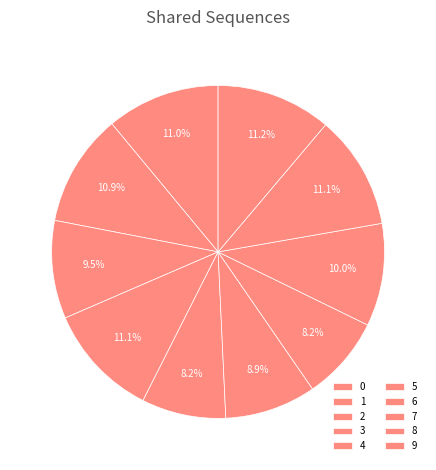

Which category has the biggest portion of the pie?

9